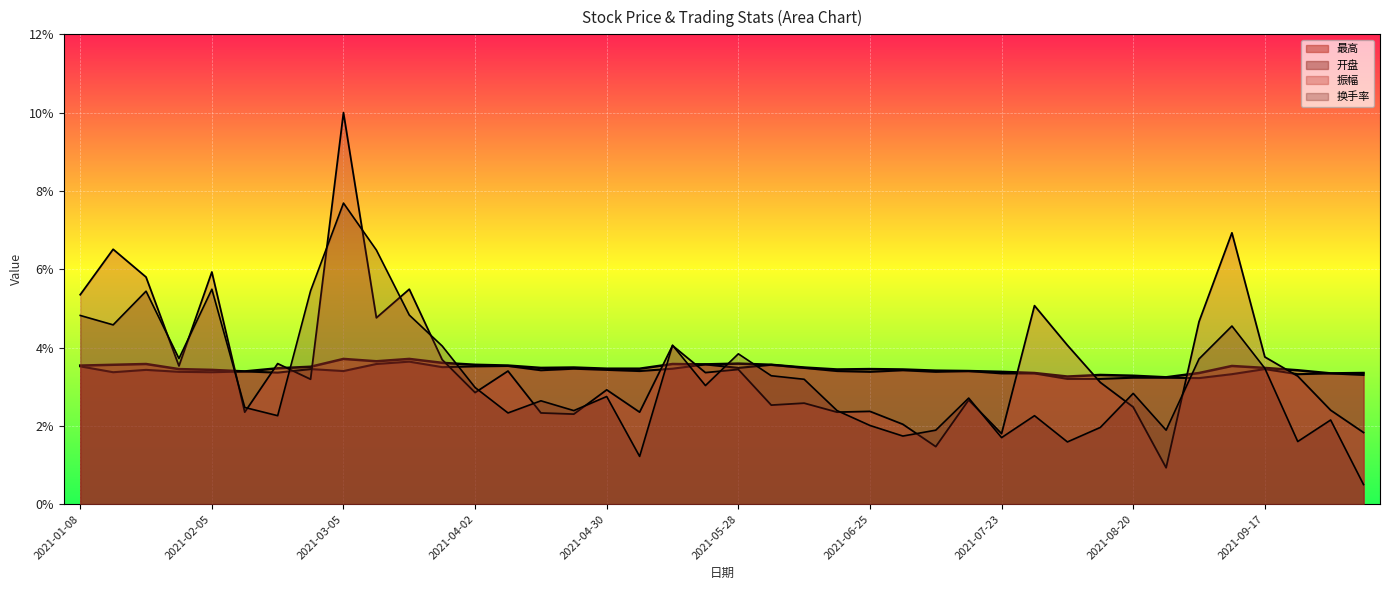

What is the greatest value displayed?

10.0